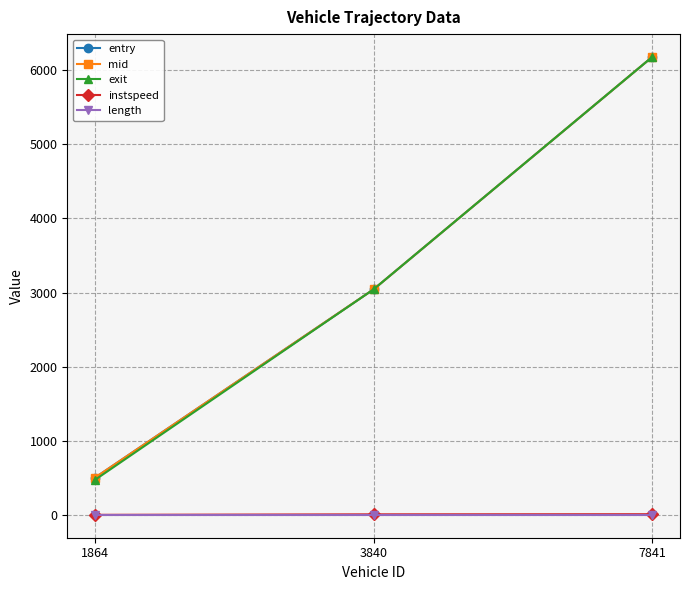

How many lines are shown in the chart?

5